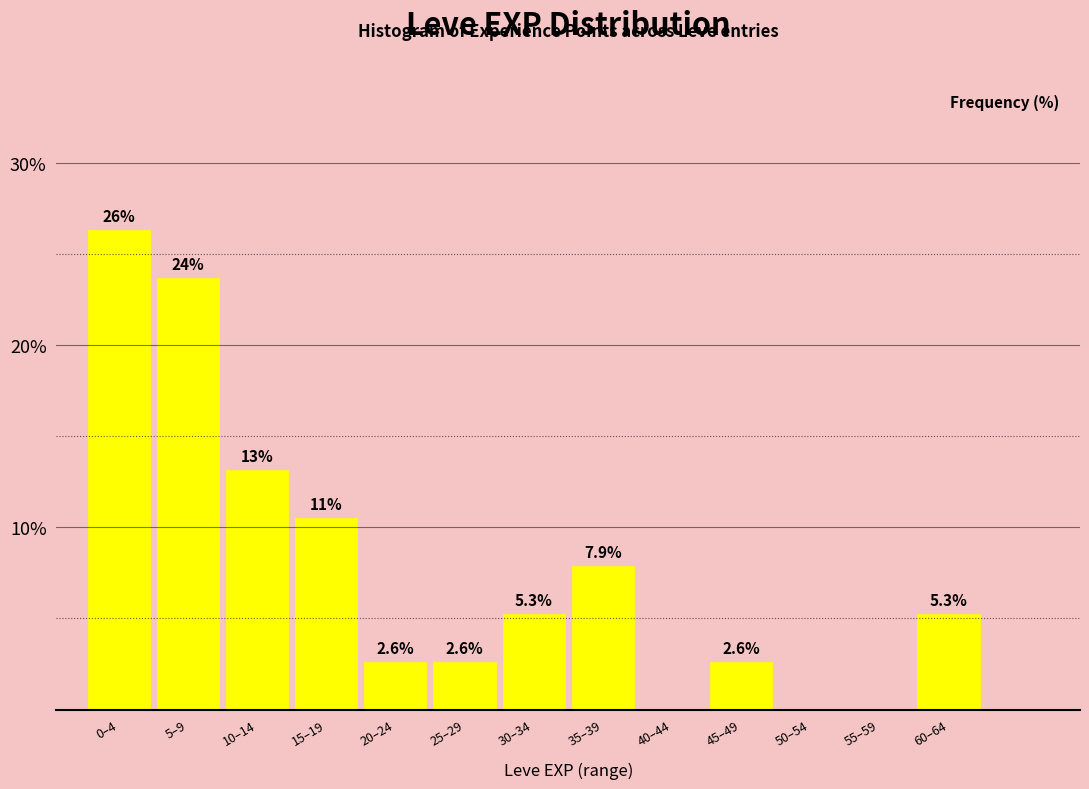

Reading left to right, extract all data points from this chart.

0–4=26.3	5–9=23.7	10–14=13.2	15–19=10.5	20–24=2.6	25–29=2.6	30–34=5.3	35–39=7.9	40–44=0.0	45–49=2.6	50–54=0.0	55–59=0.0	60–64=5.3